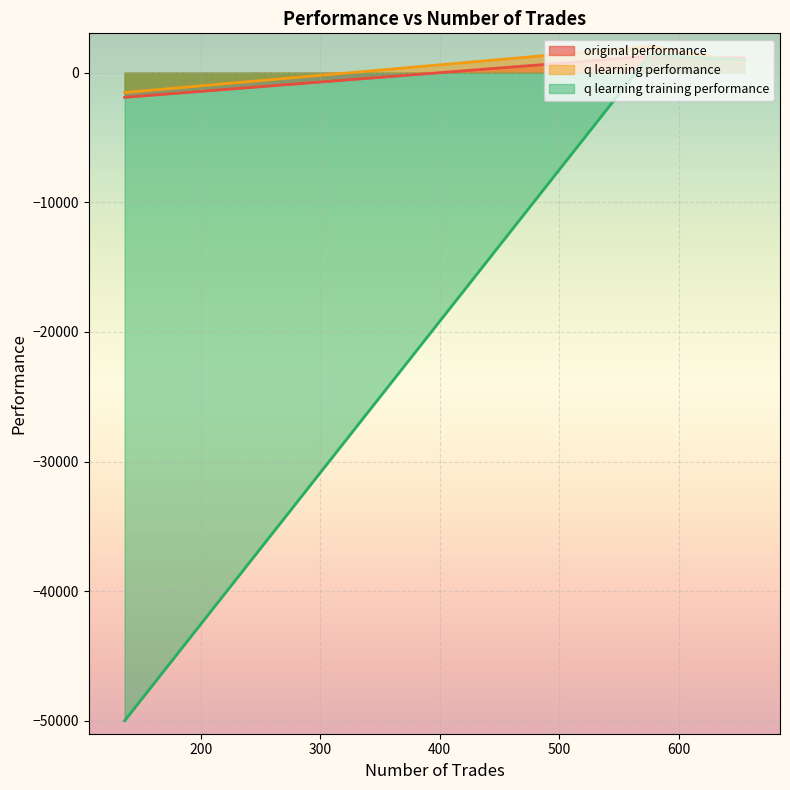

What is the value of the q learning performance point at the 2nd from the left?

2032.2